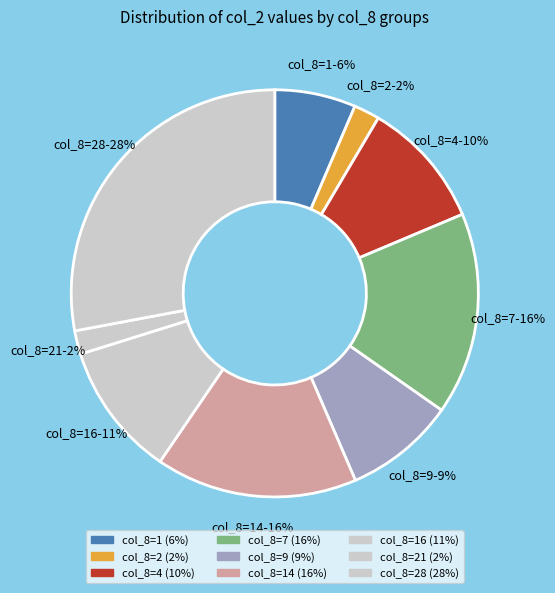

How many slices are in this pie chart?

9